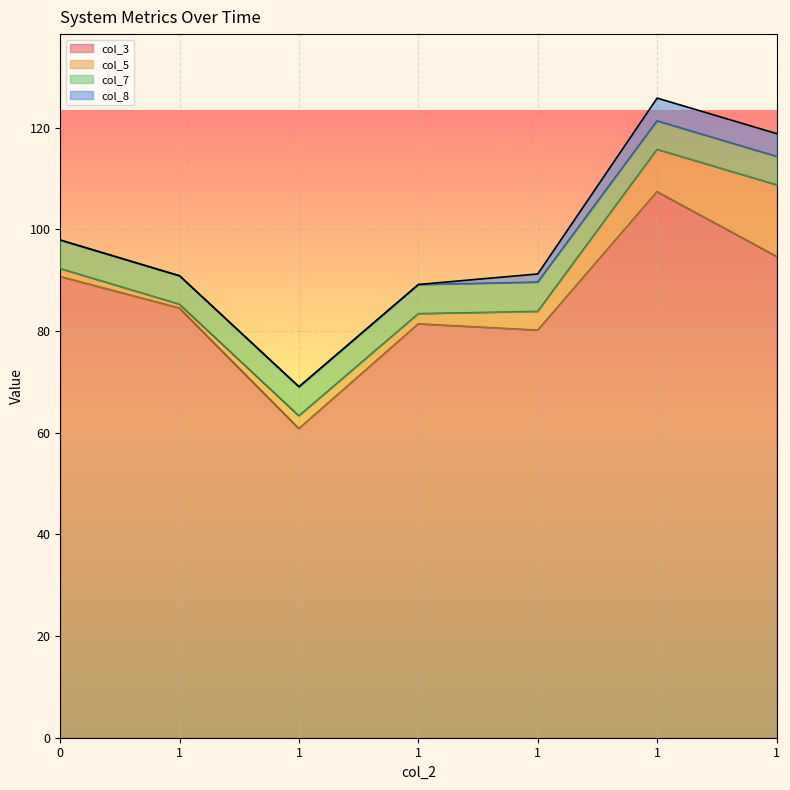

Does the chart display data point markers on the line(s)?

No